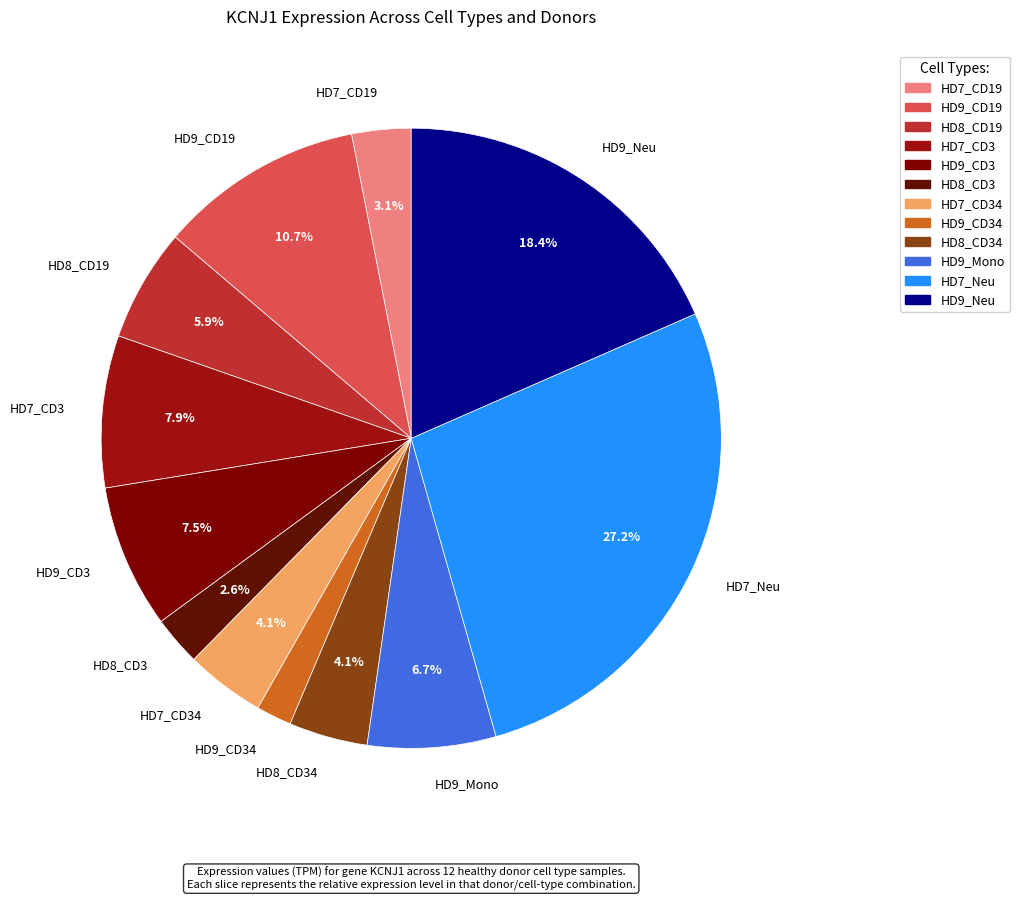

What percentage is the HD9_CD34 slice, to the nearest percent?

2%